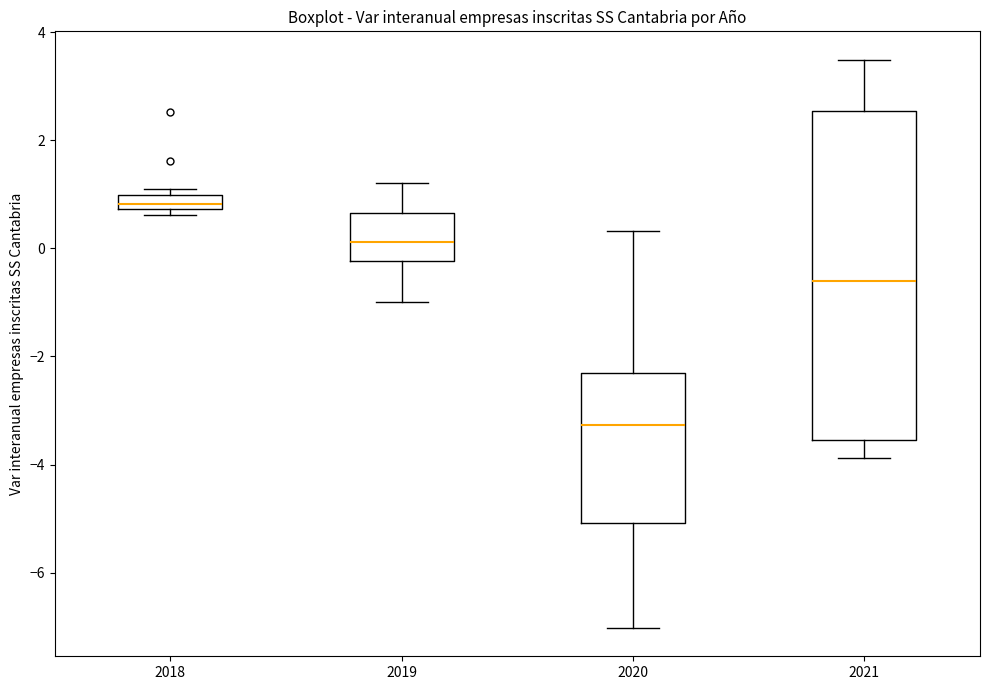

Where does the lower whisker of the box at x = 2021 end on the y-axis? The values are not printed on the chart, so give them approximately, as read against the axis.

-3.8